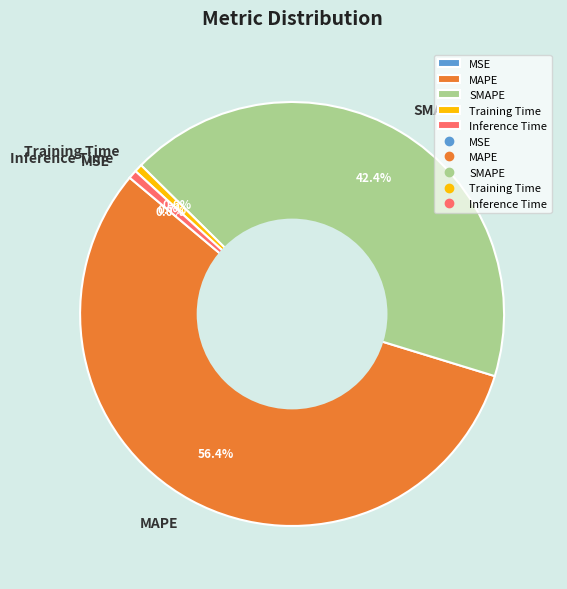

To the nearest percent, what is the average slice percentage?

20%